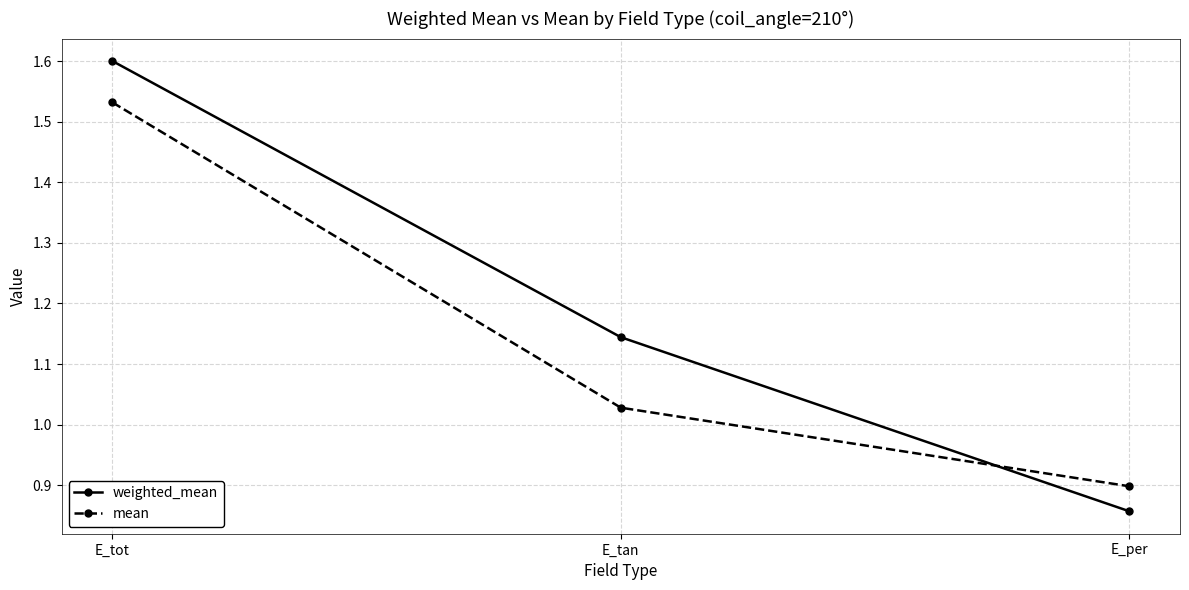

What is the difference between the mean values at E_tan and E_per?

0.1